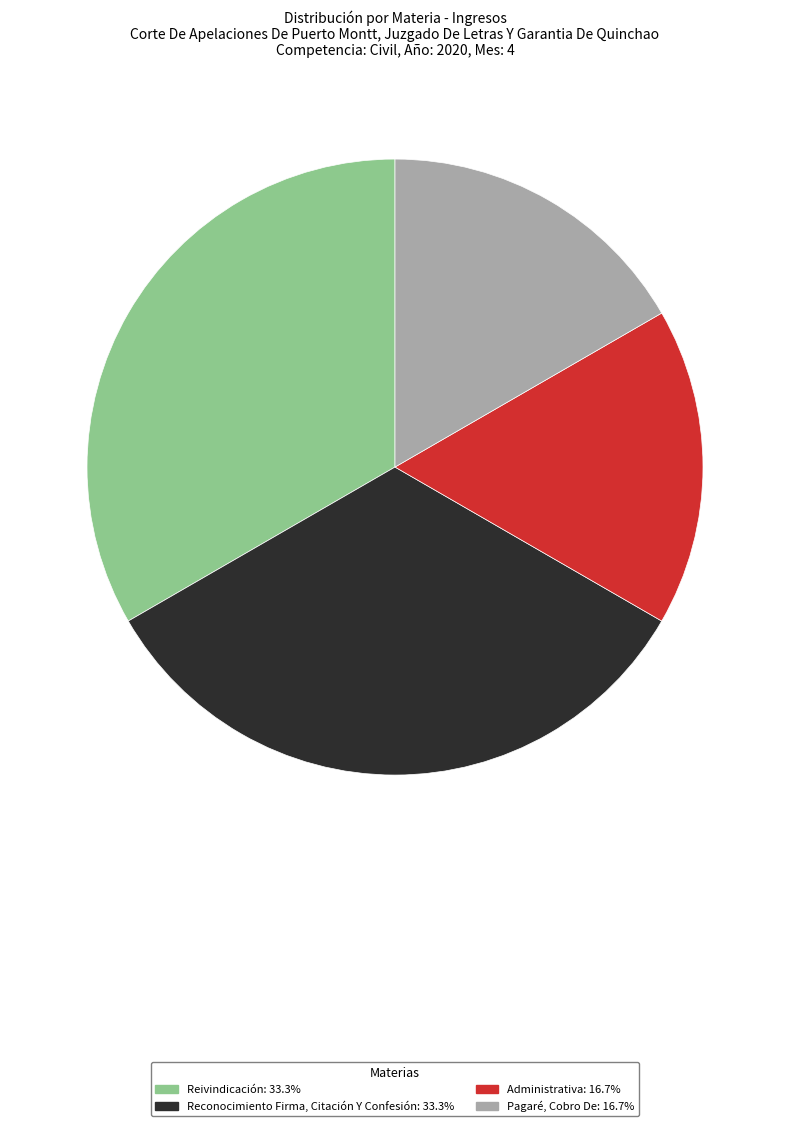

The Pagaré, Cobro De slice represents 8% of the pie. True or false?

False